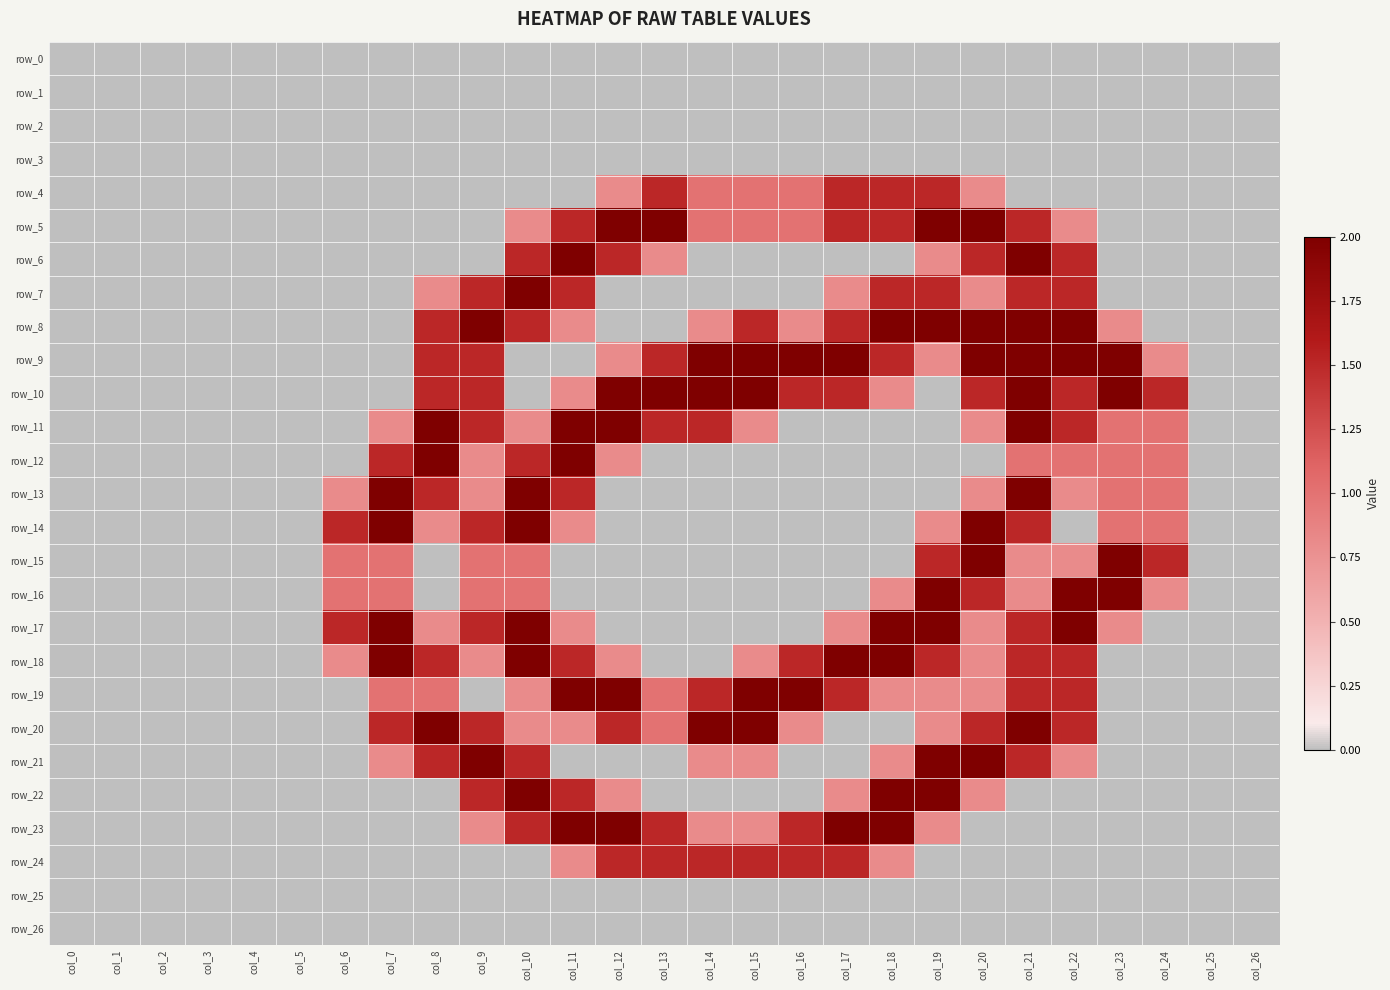

What is the difference between the highest and lowest values at col_19?

2.0